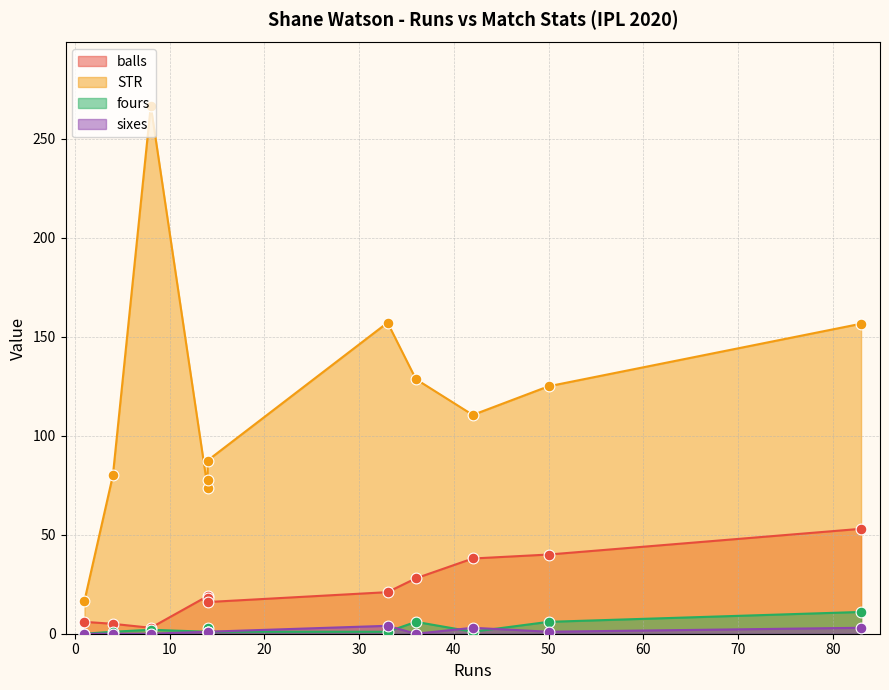

Is the value of sixes at 14 greater than the value of balls at 8?

No